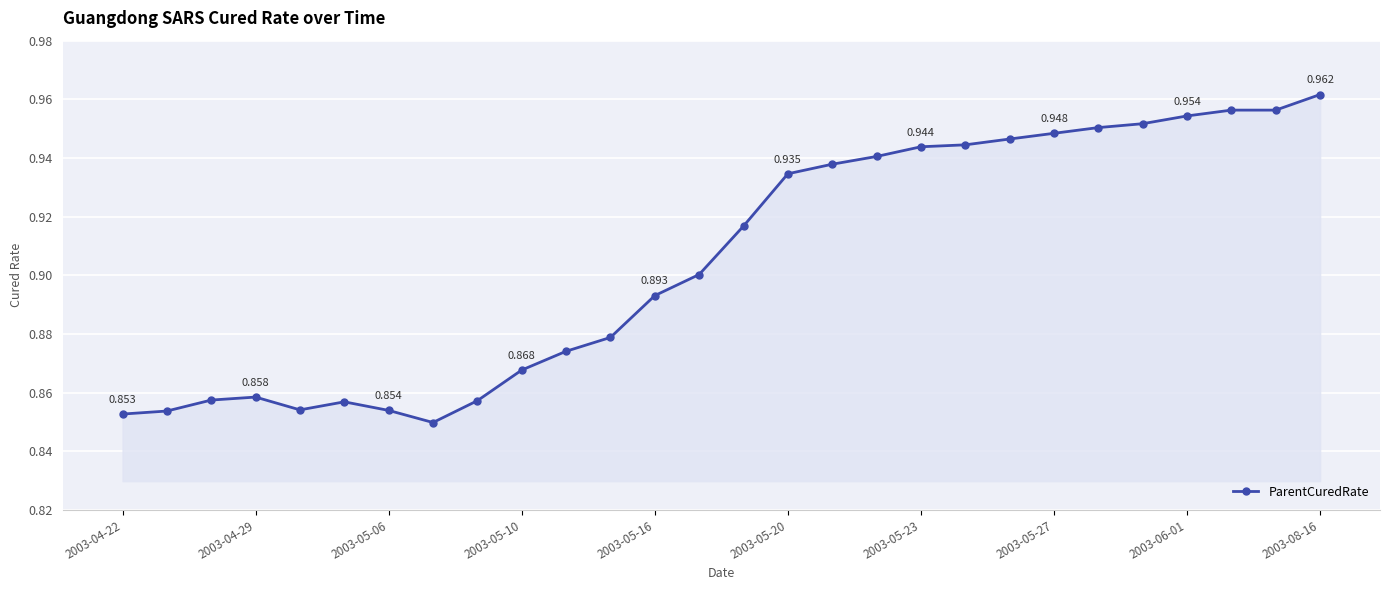

How many interior local valleys (lower than both neighbors) does the data have?

2